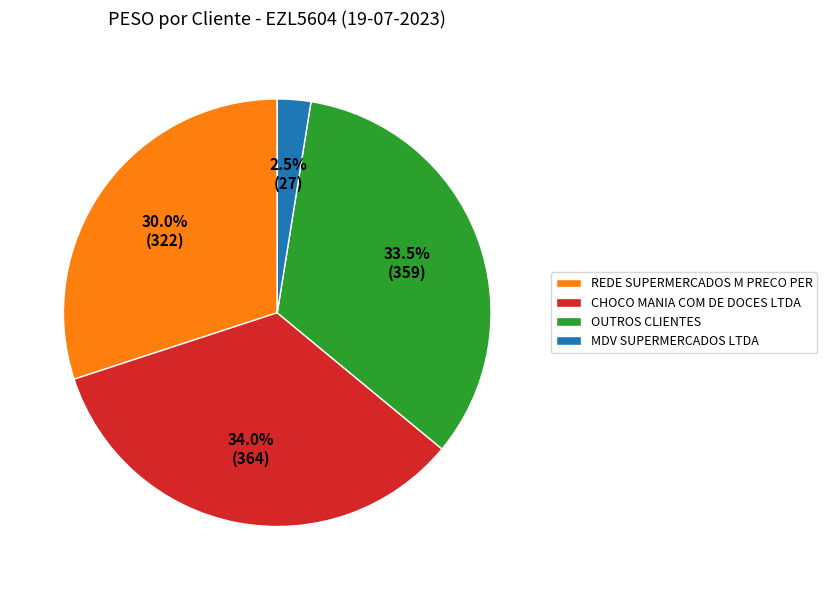

How many slices are in this pie chart?

4